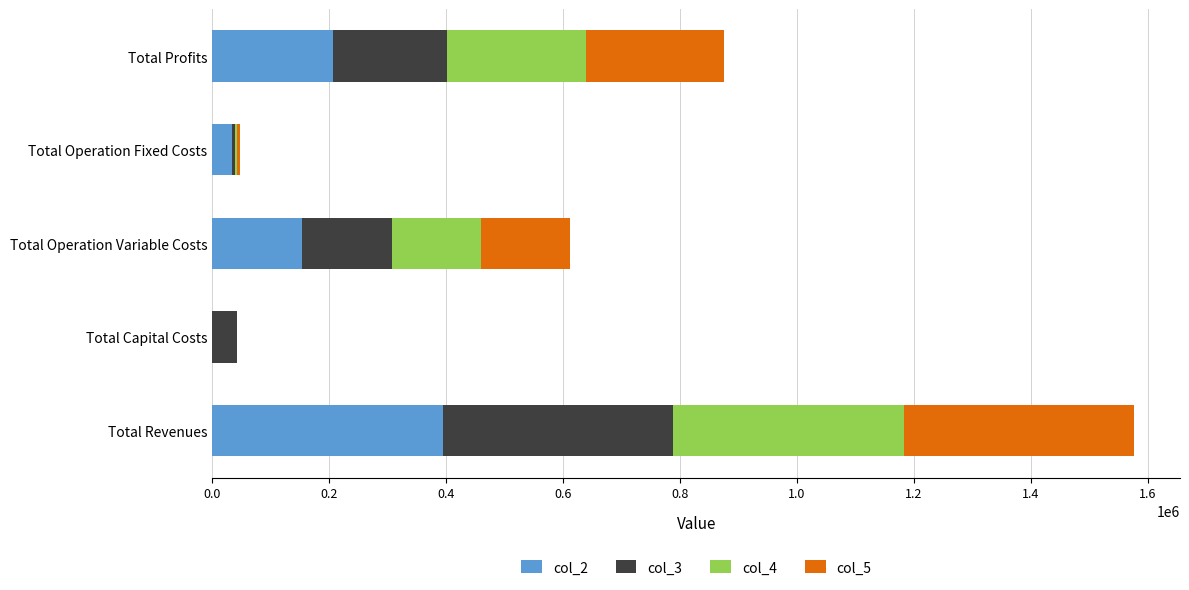

What is the sum of the col_2 values at Total Revenues and Total Capital Costs?

394043.4